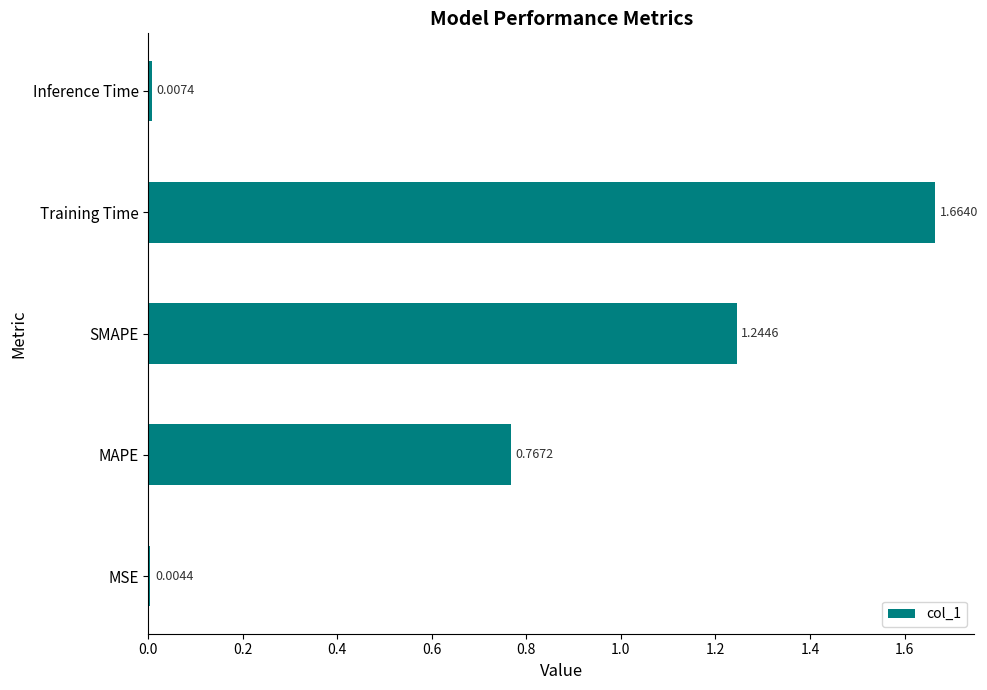

At which label is the value closest to 0?

MSE